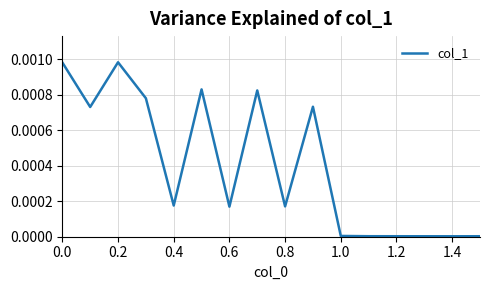

How many lines are shown in the chart?

1